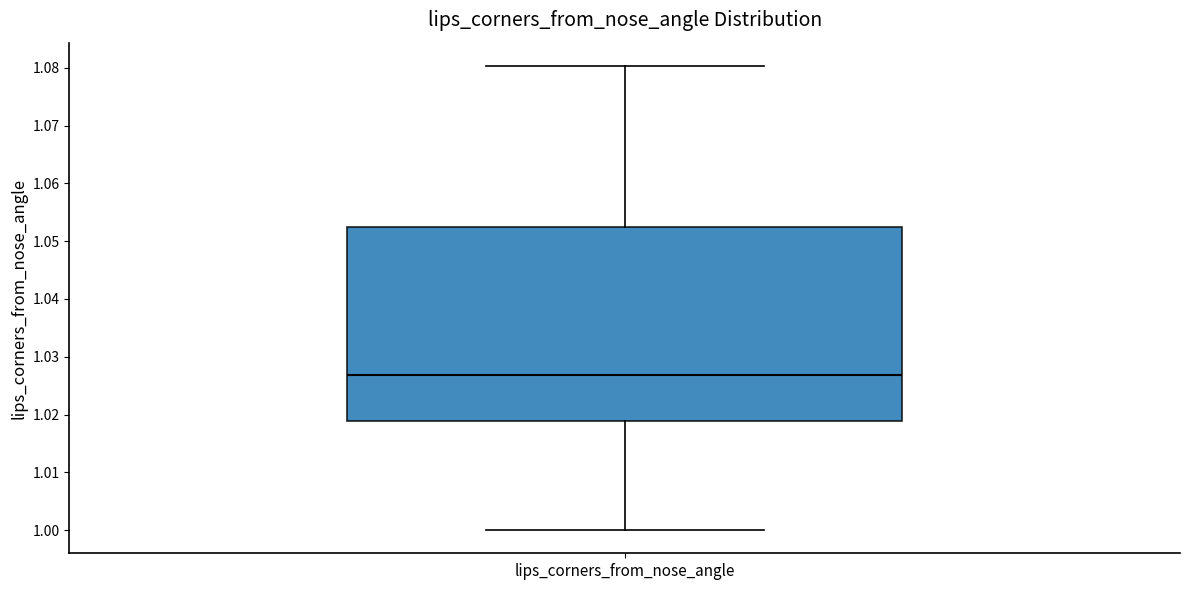

Read this box plot against the y-axis: the position of the median line, the range covered by the box, and the ends of both whiskers. The values are not printed on the chart, so give them approximately, as read against the axis.

median 1.027, box 1.019 to 1.052, whiskers 1.000 to 1.080